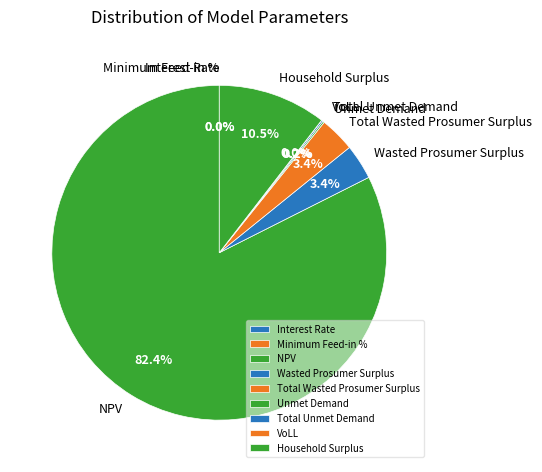

Combined, what portion of the pie is VoLL and NPV?

82.4%